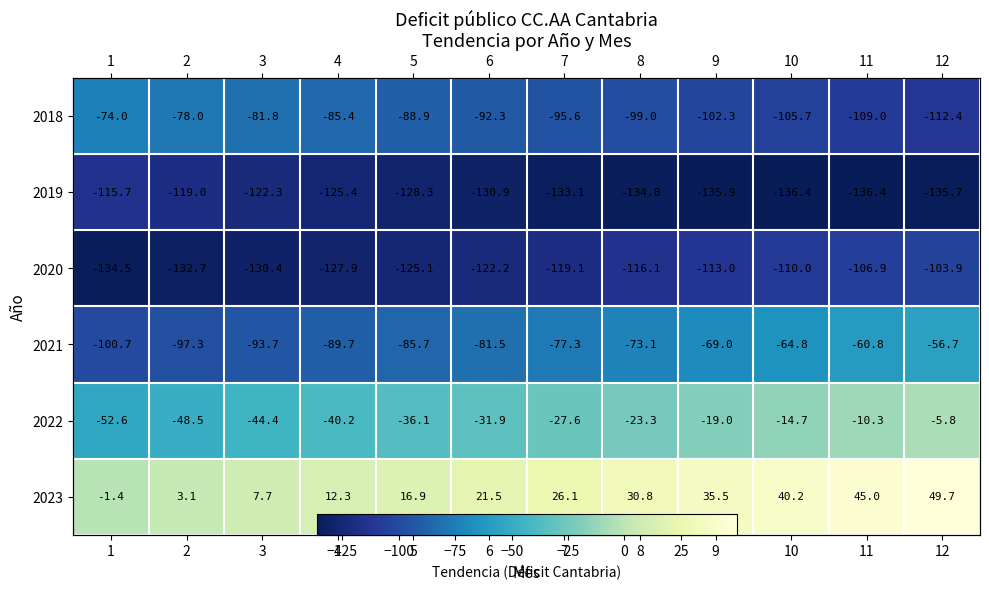

At which label does 2018 first exceed -92?

1